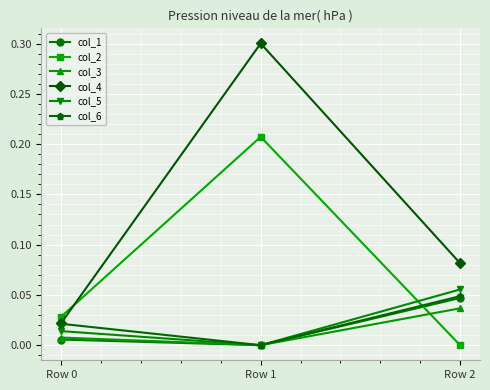

The value of col_2 at Row 2 is 0.1. True or false?

False